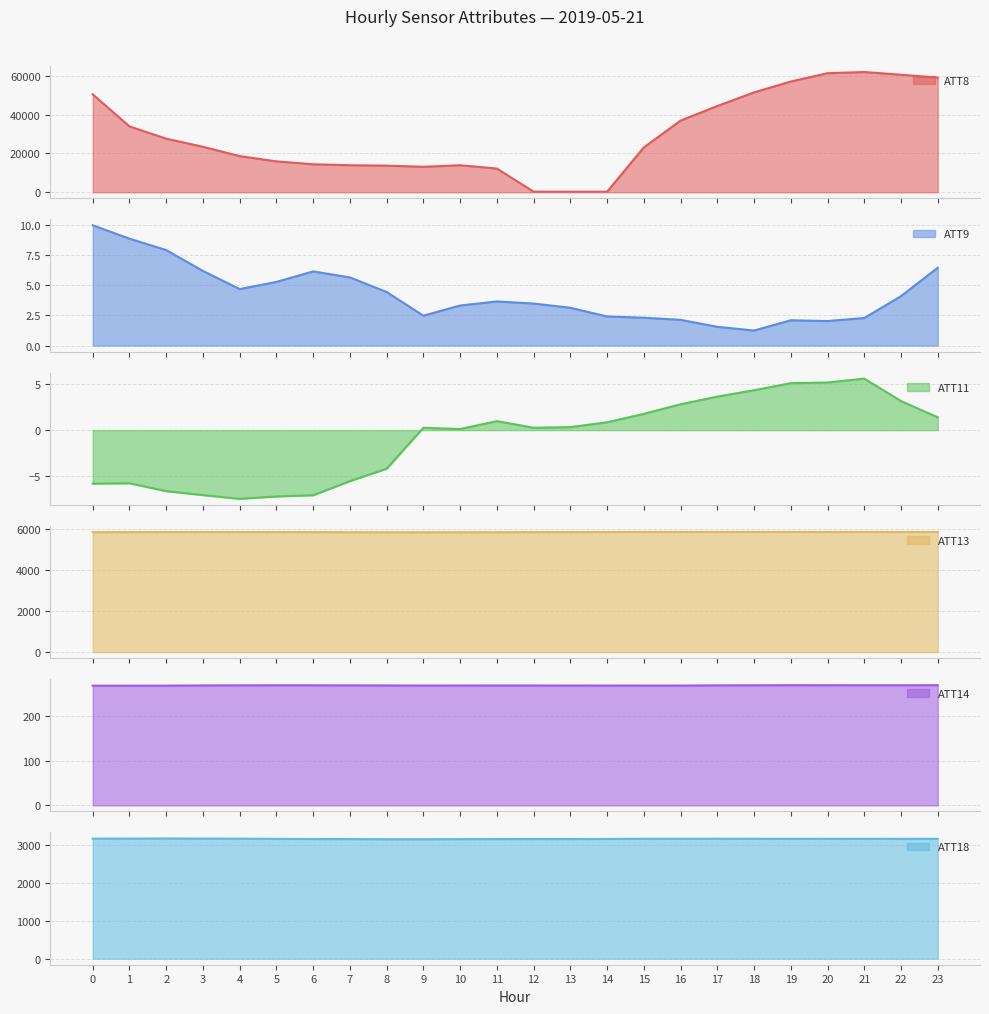

What are all the series names shown in the legend?

ATT8, ATT9, ATT11, ATT13, ATT14, ATT18